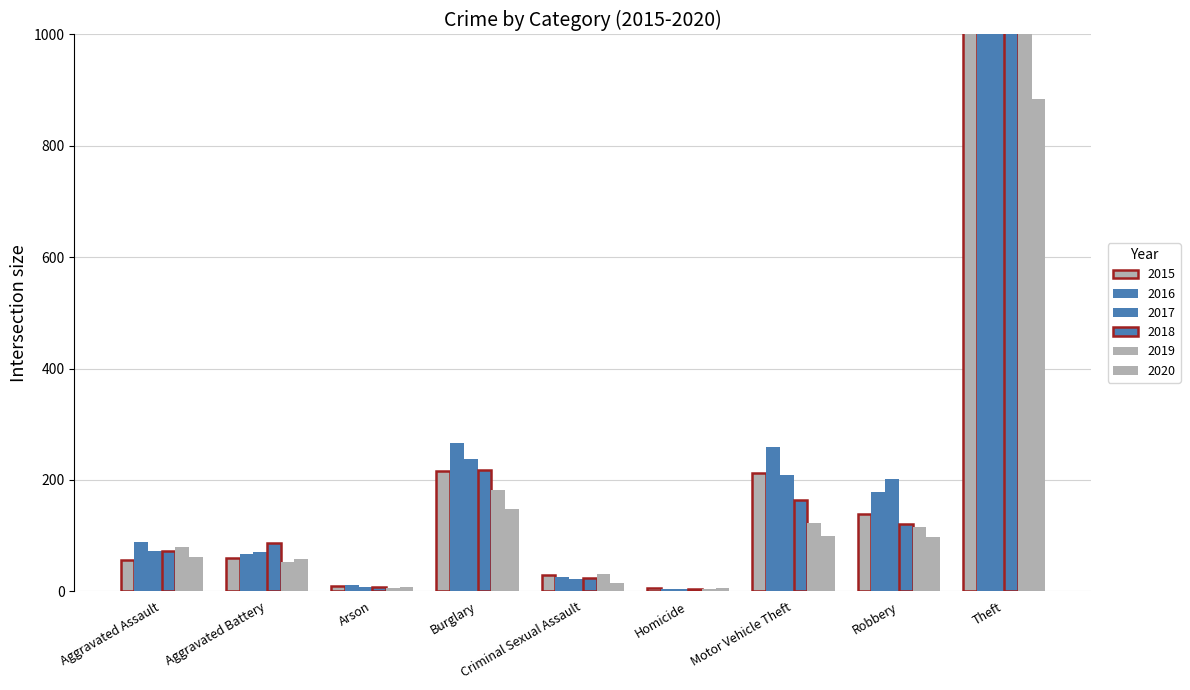

What are all the series names shown in the legend?

2015, 2016, 2017, 2018, 2019, 2020